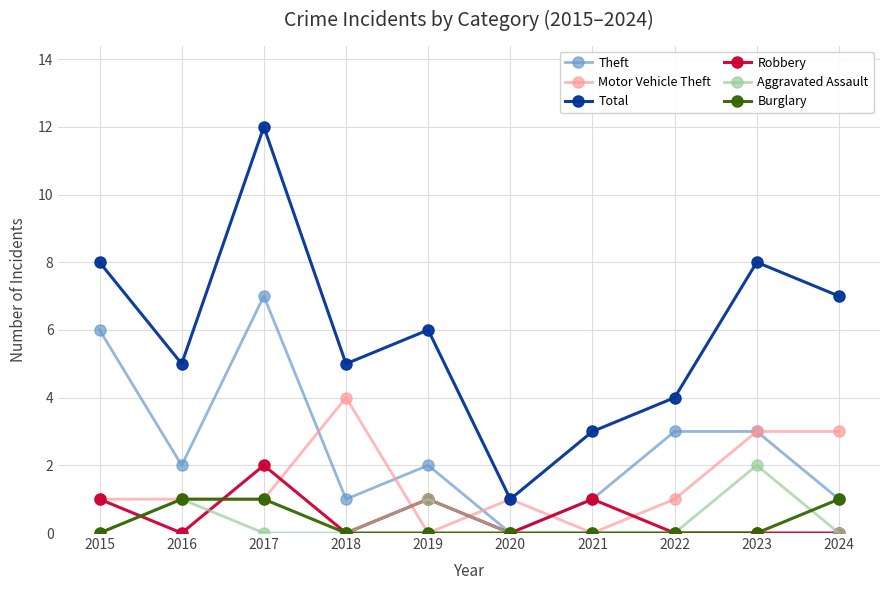

Is the value of Motor Vehicle Theft at 2024 greater than the value of Robbery at 2024?

Yes